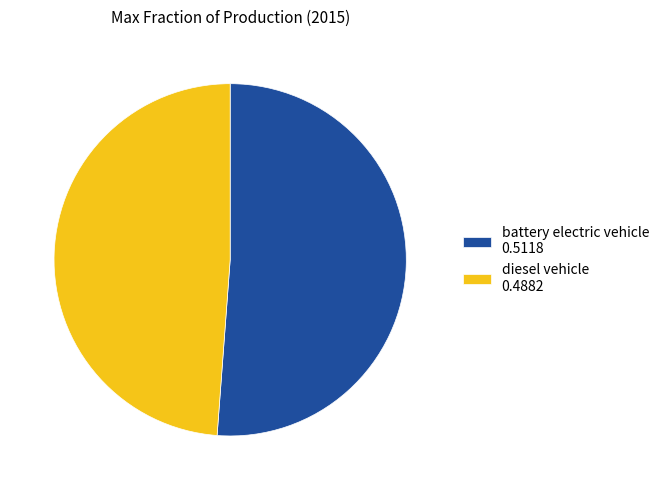

Rank the categories by value from highest to lowest.

battery electric vehicle, diesel vehicle